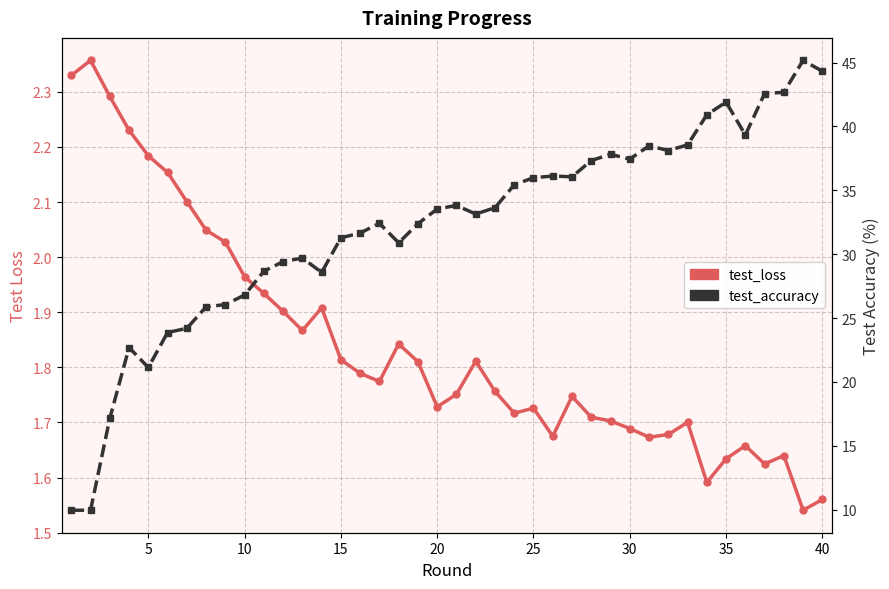

What is the difference between the maximum and minimum values in the test_loss series?

0.8